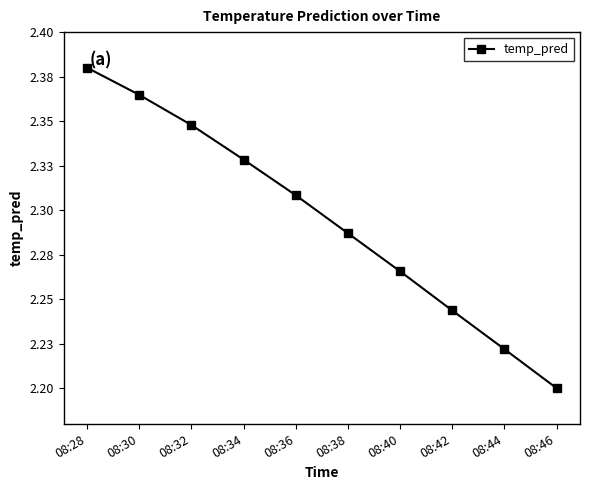

True or false: the data has more than 2 interior local peaks.

False